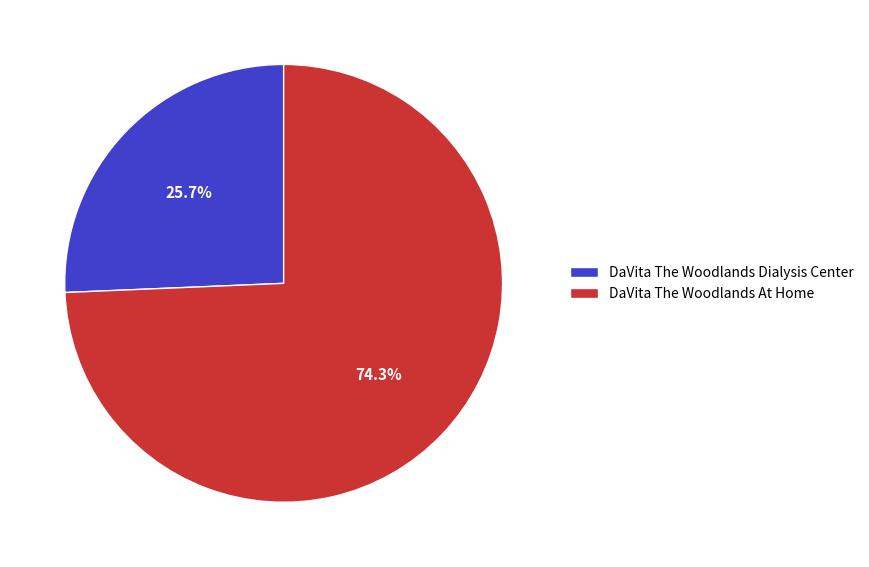

Combined, do DaVita The Woodlands Dialysis Center and DaVita The Woodlands At Home account for over 50%?

Yes